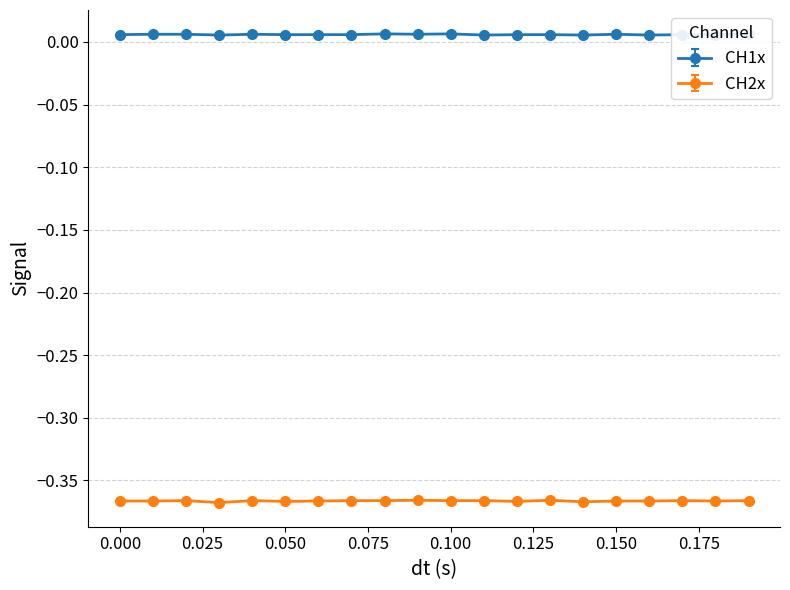

List the series in order of their peak value, highest first.

CH1x, CH2x